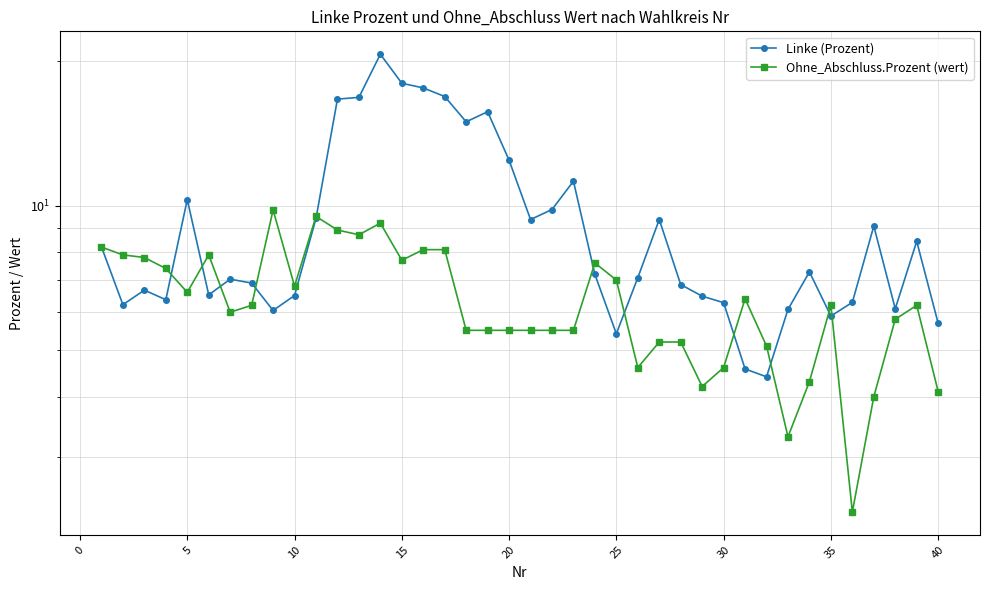

What is the sum of the Ohne_Abschluss.Prozent (wert) values at 0 and 15?

16.0